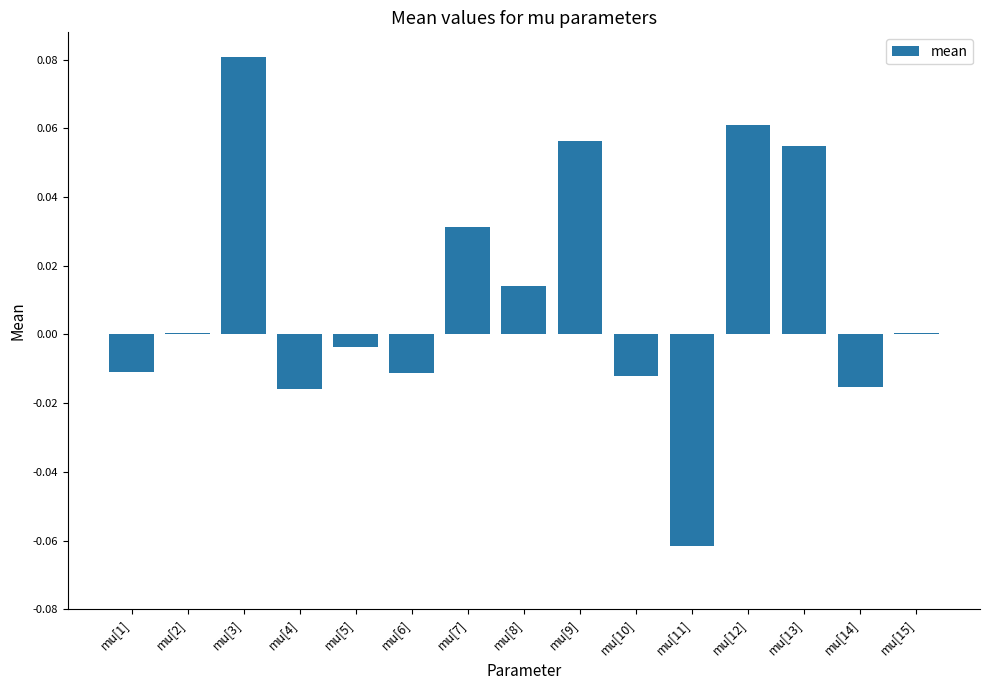

Is it true that the value at mu[4] is -0.0?

True